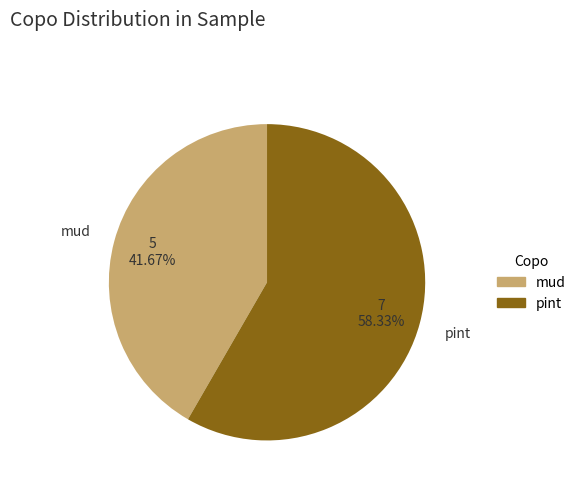

Which category has the smallest portion of the pie?

mud